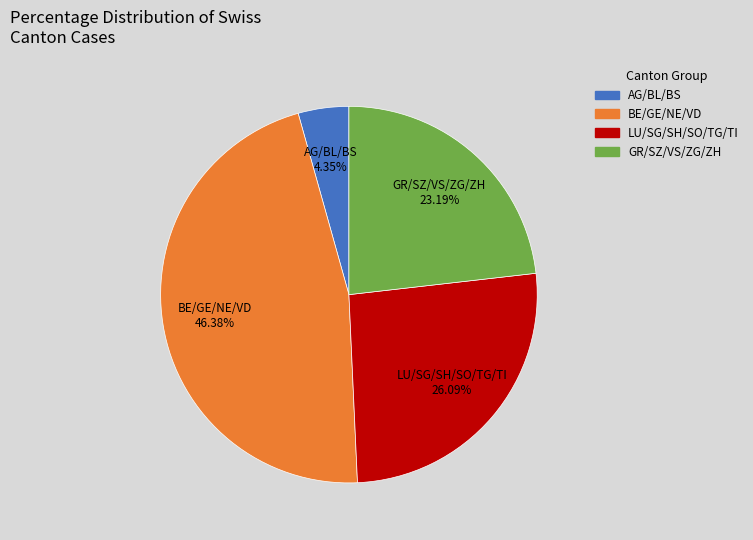

Does any single category account for the majority?

No